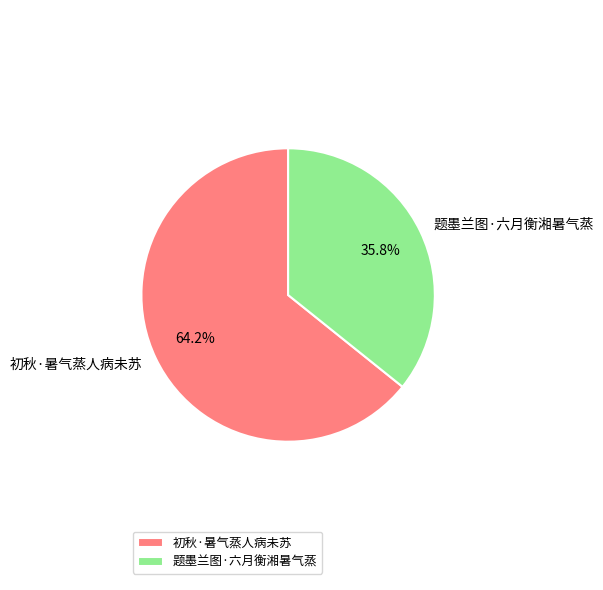

Which slice represents more than half of the pie?

初秋·暑气蒸人病未苏